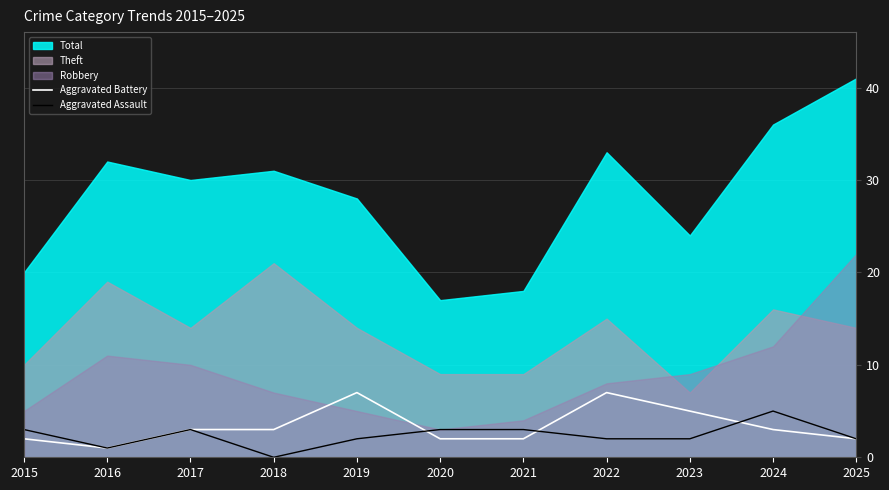

What is the sum of the Aggravated Assault values at 2025 and 2018?

2